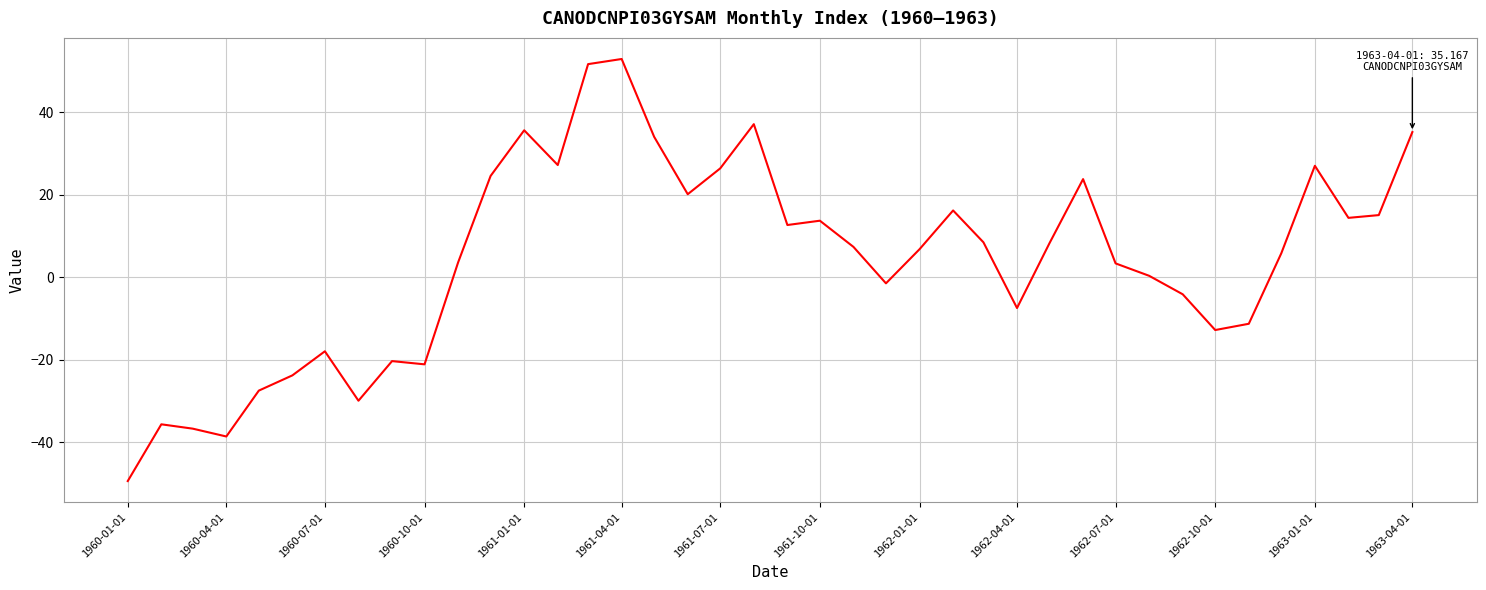

What is the smallest value displayed?

-49.4